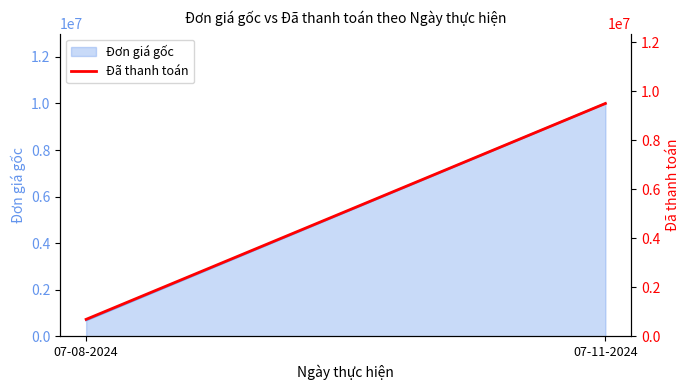

Approximately how many times larger is the value at 07-08-2024 compared to 07-11-2024?

0.1